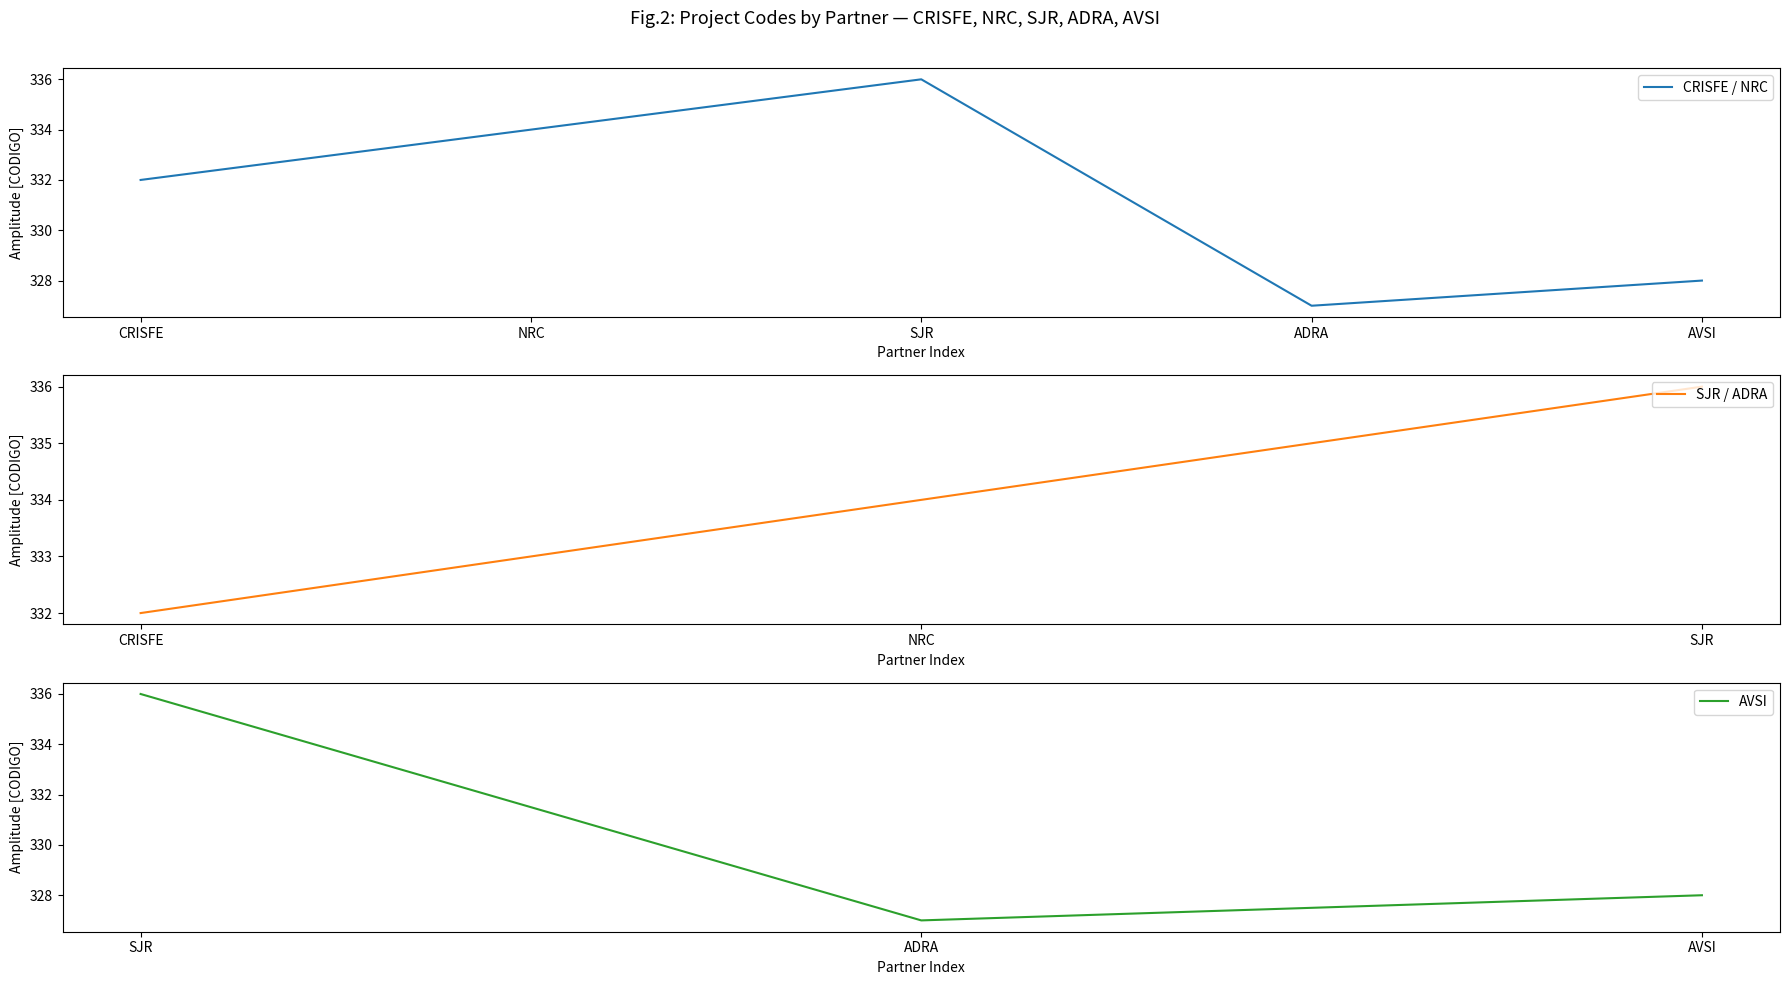

Which label corresponds to the largest value in the chart?

SJR